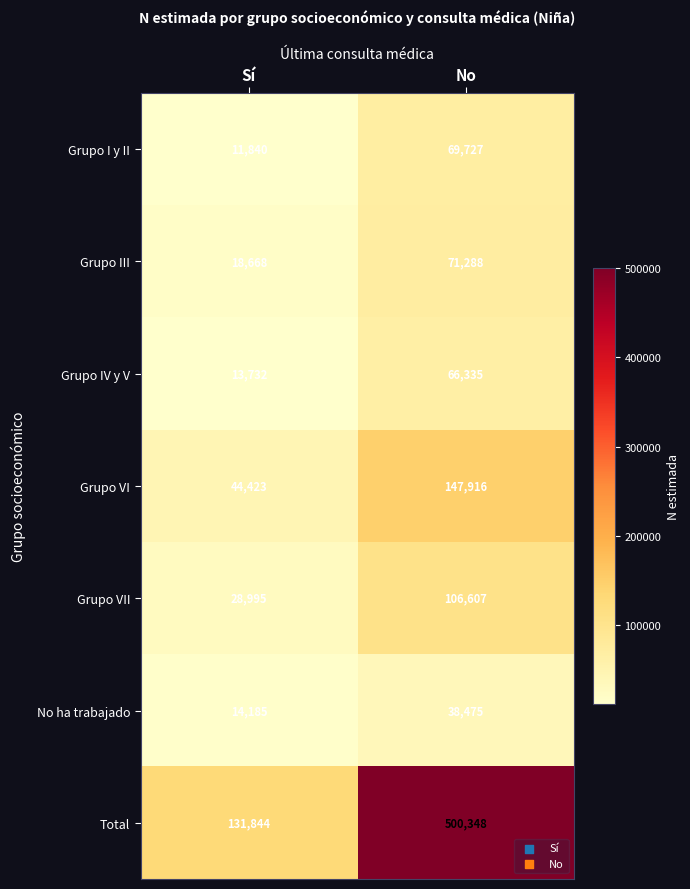

At which label is No ha trabajado closest to 26330?

Sí